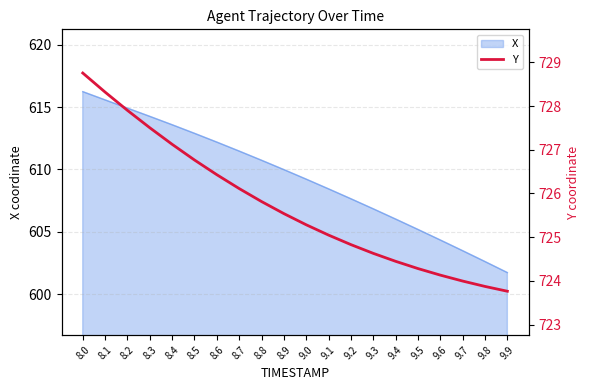

The X series shows 911.6 at 9.0. True or false?

False